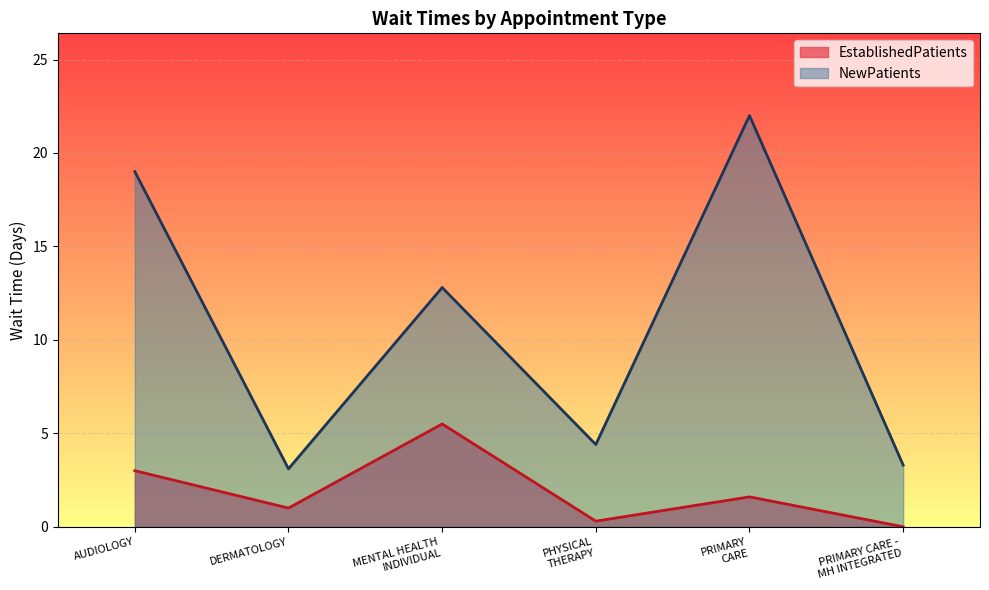

How many categories are shown in the chart?

6